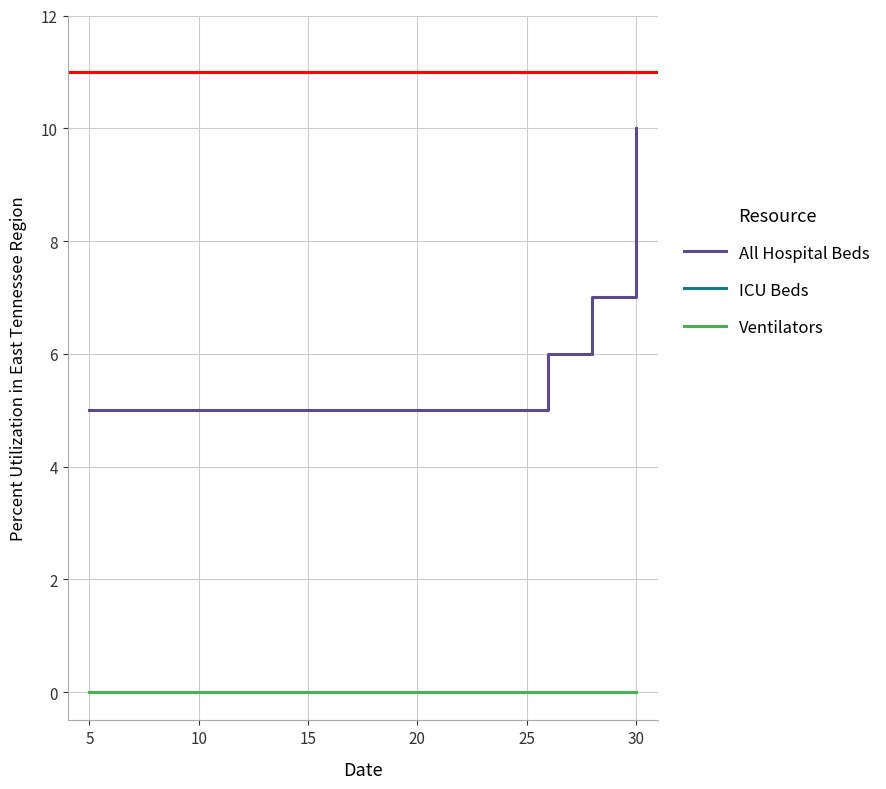

Is this an area chart (filled region under the line)?

No